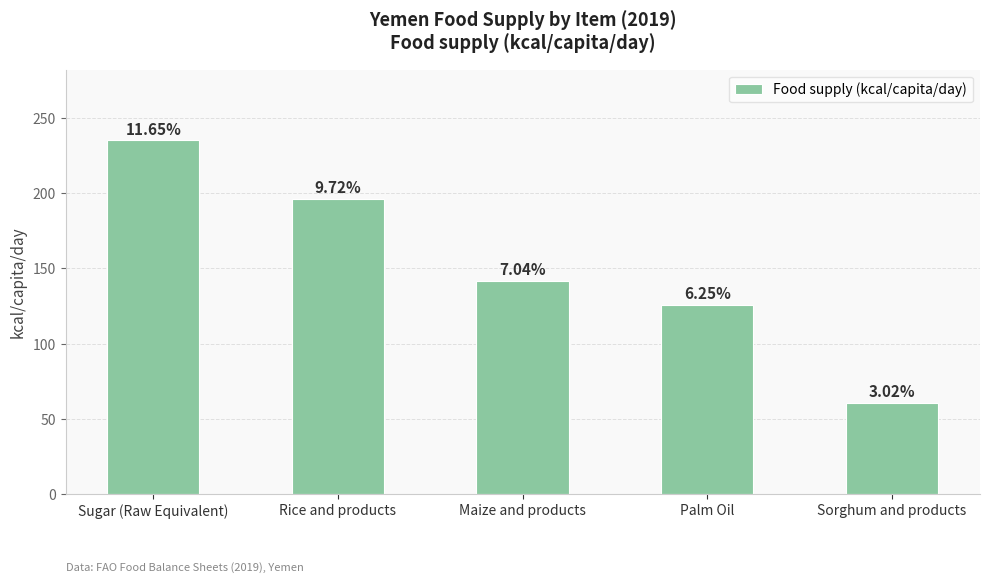

What is the greatest value displayed?

235